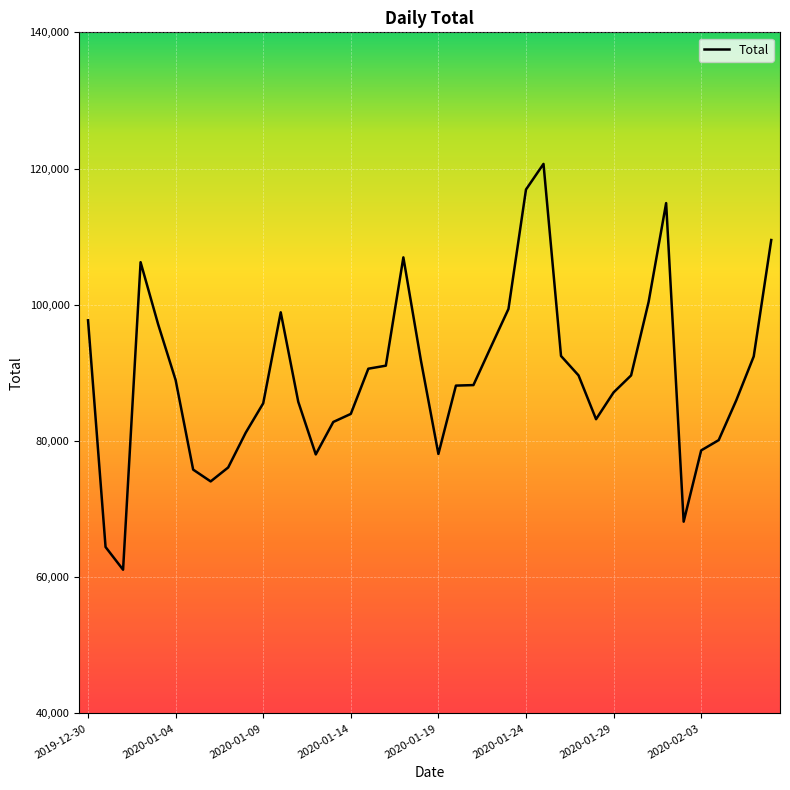

Is this an area chart (filled region under the line)?

No